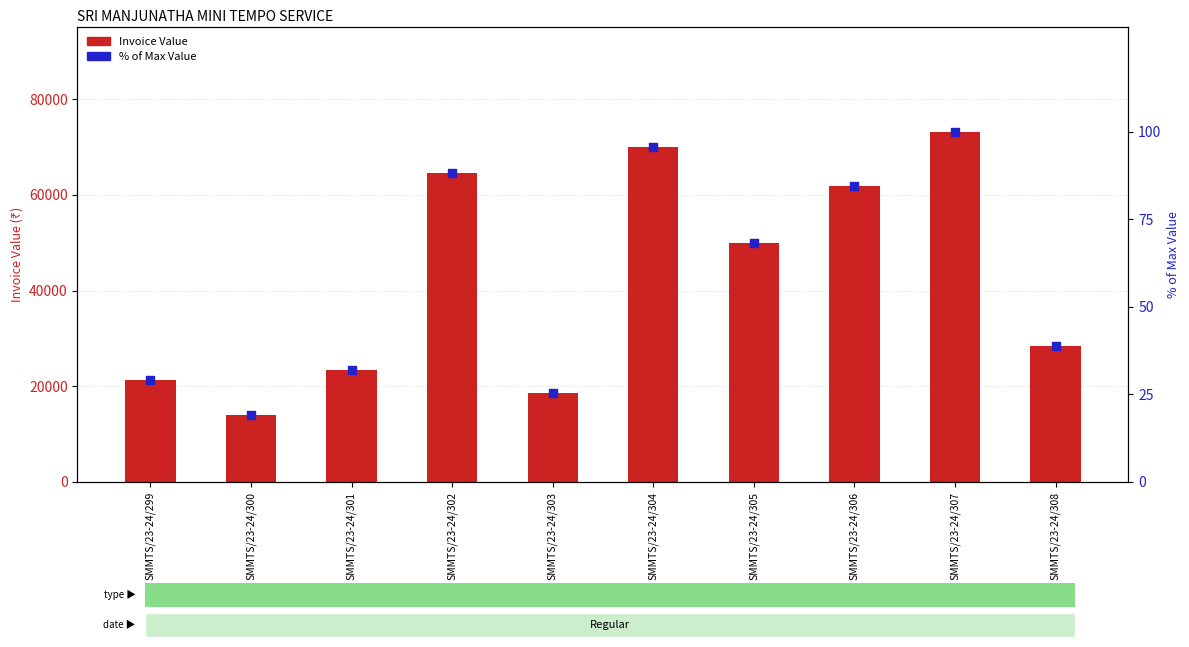

What is the total value across all series at SMMTS/23-24/303?

18540.3